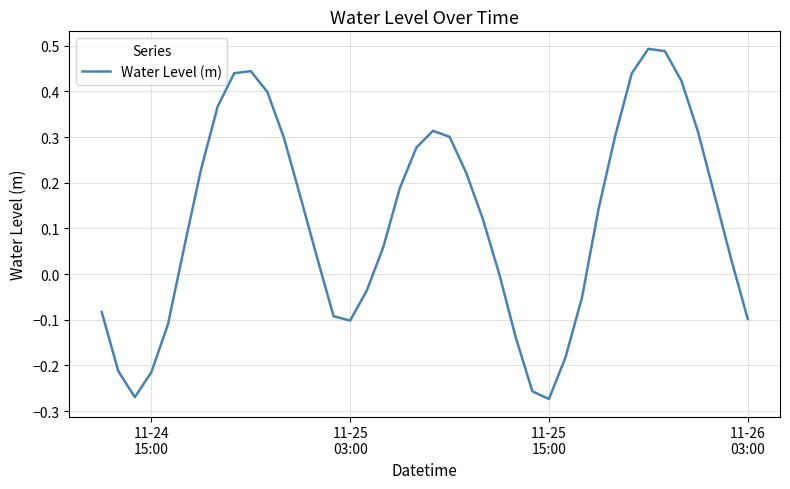

What is the difference between the maximum and minimum values?

0.8